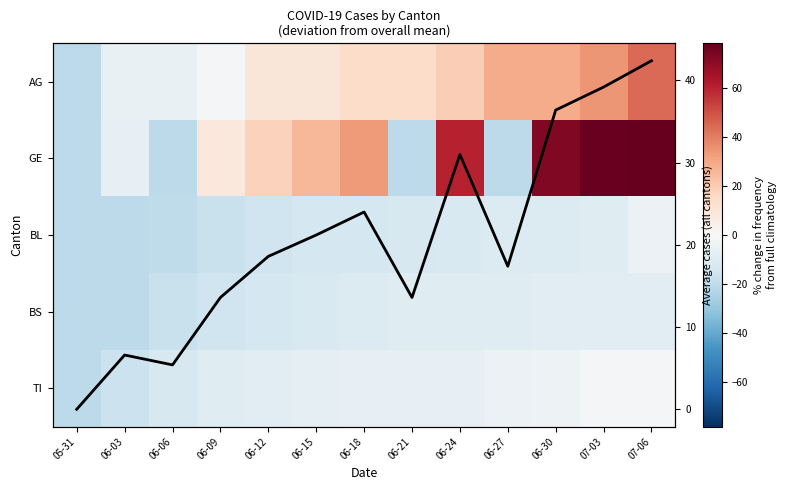

What is the minimum value for BS?

-20.7